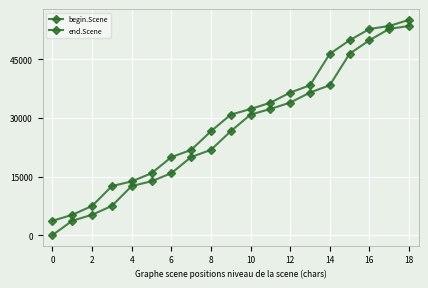

True or false: end.Scene has more than 1 points higher than both neighbors.

False